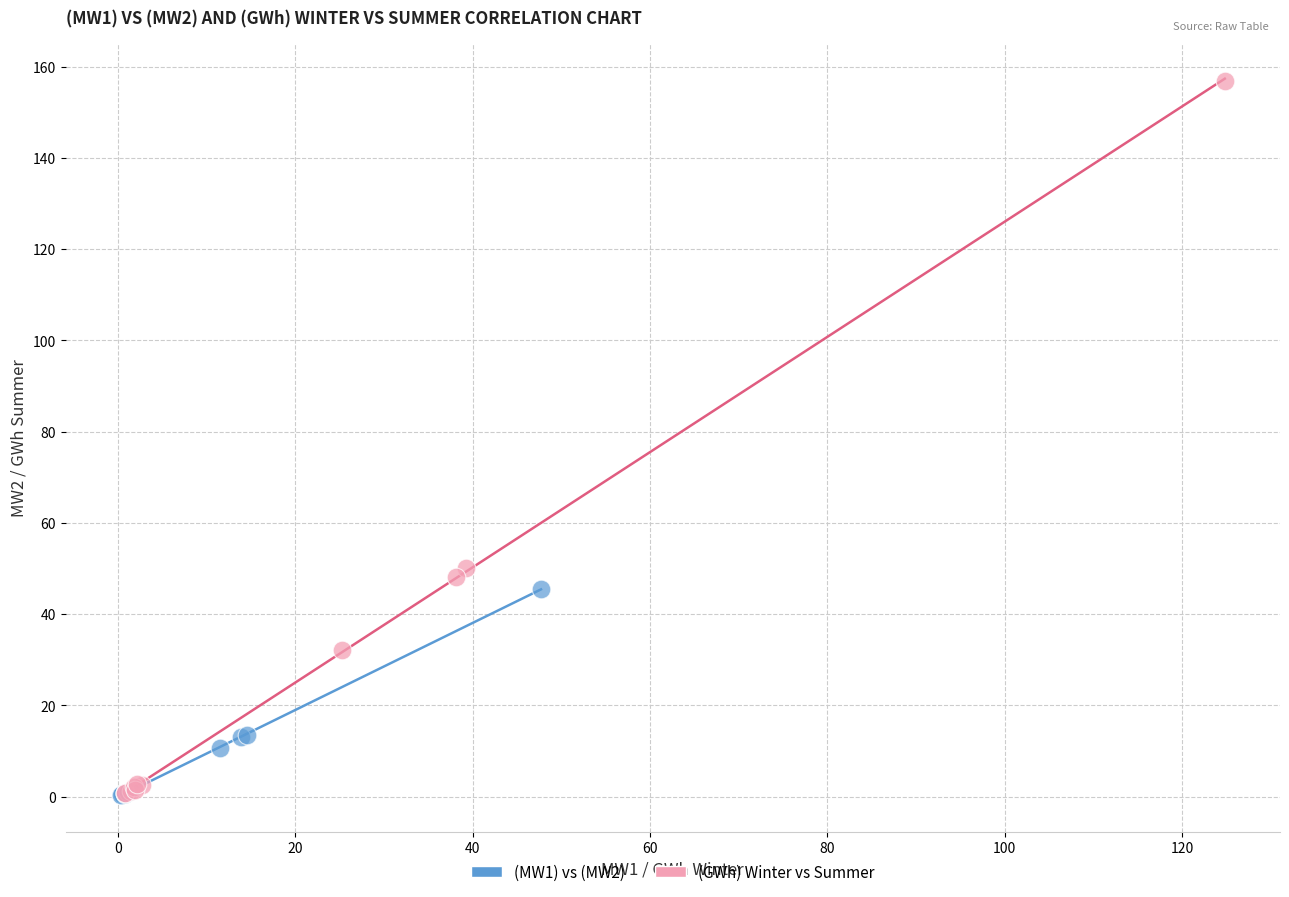

Which series reaches the maximum Y coordinate?

(GWh) Winter vs Summer